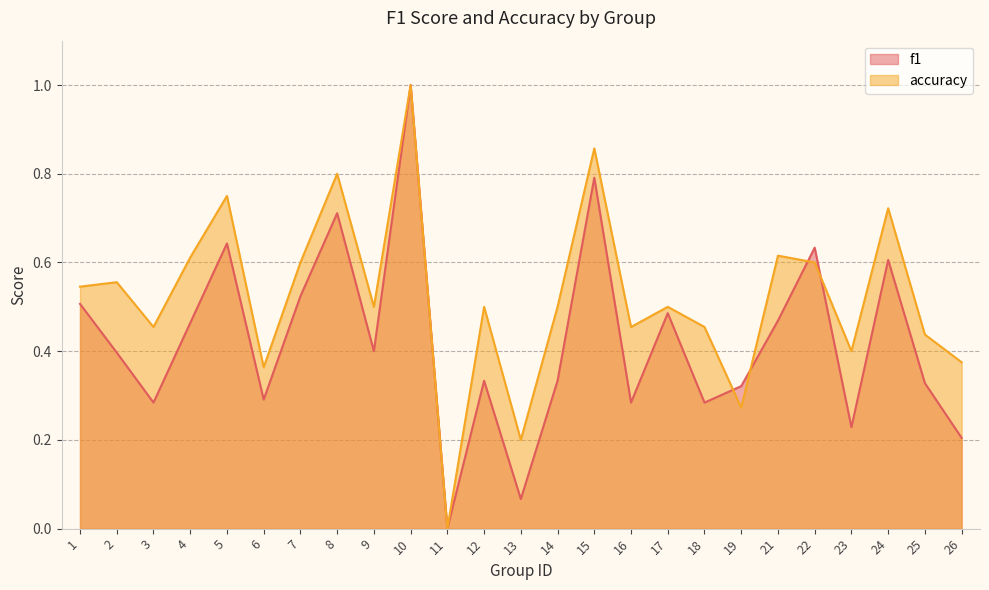

How many values in the f1 series exceed 0?

24